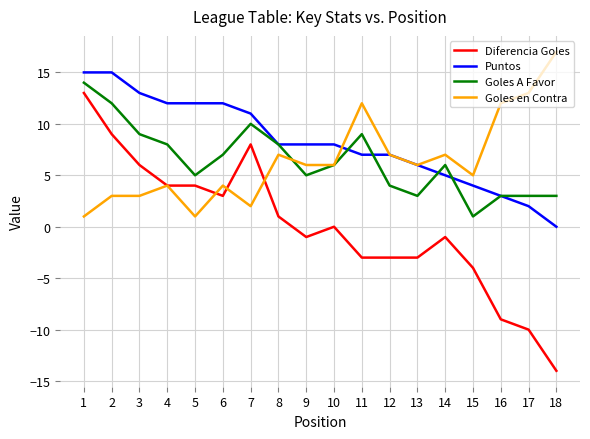

What are all the series names shown in the legend?

Diferencia Goles, Puntos, Goles A Favor, Goles en Contra